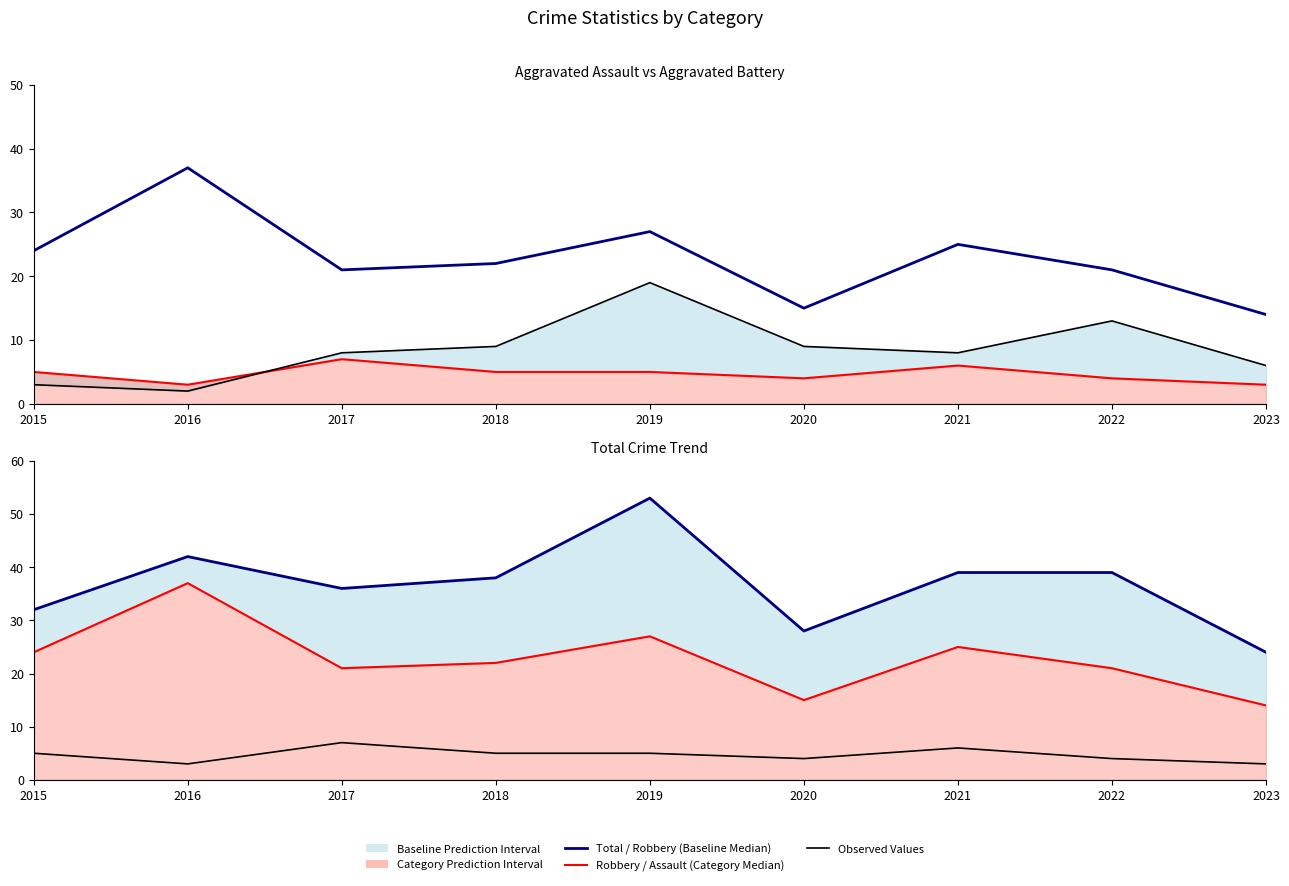

Rank the series by their maximum value, from lowest to highest.

Aggravated Assault, Aggravated Battery, Robbery, Total